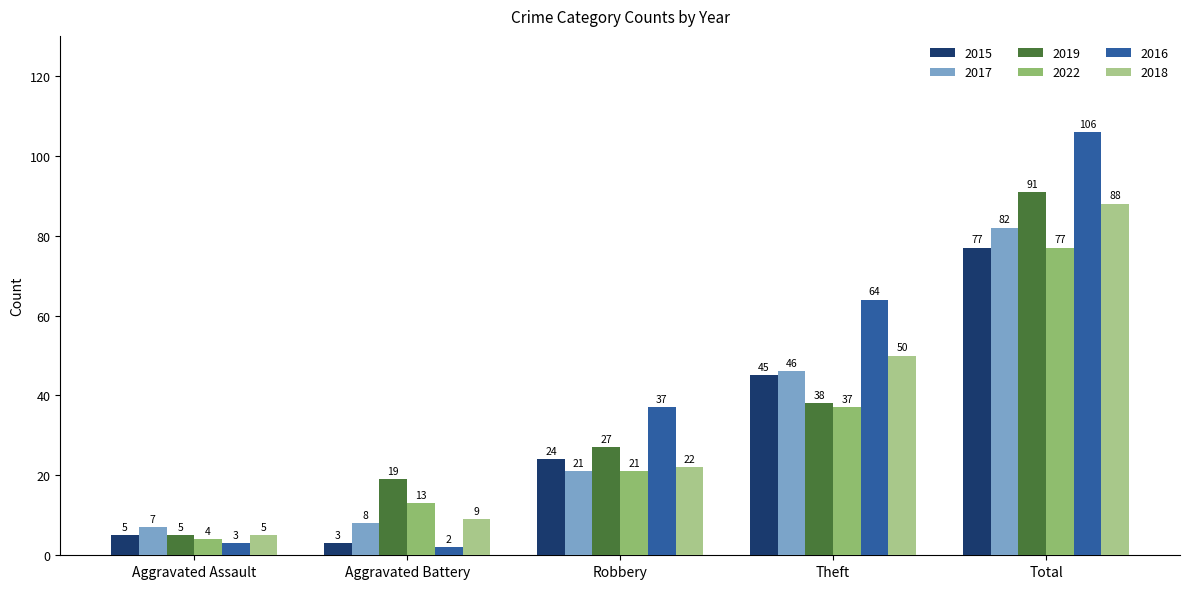

Is the value of 2018 at Theft greater than the value of 2022 at Aggravated Assault?

Yes